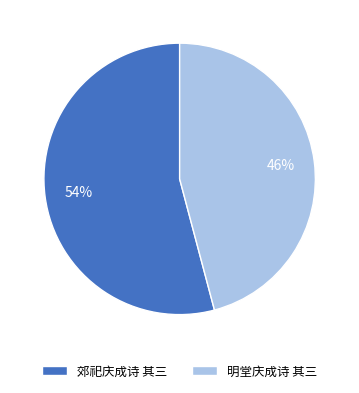

How many slices are in this pie chart?

2